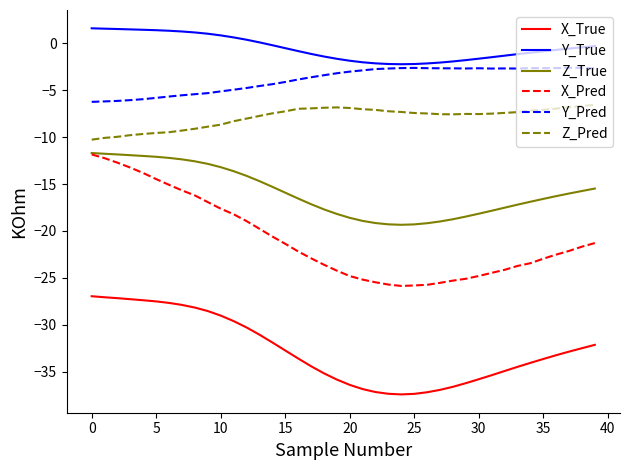

What is the maximum value shown in the chart?

1.6